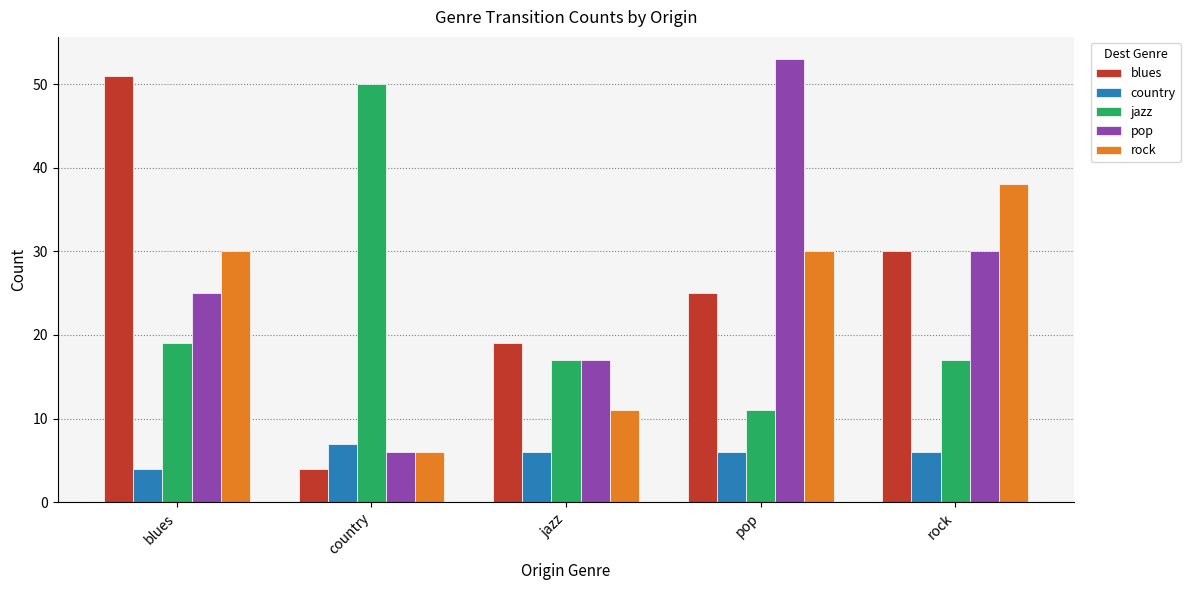

Where is blues nearest to the value 27?

pop